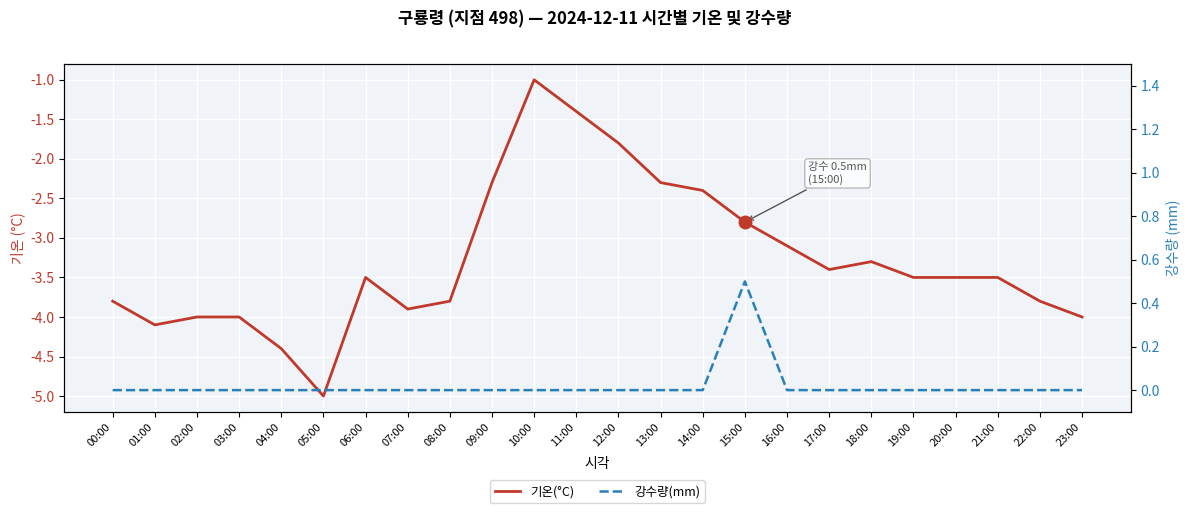

What is the label of the 13th point from the left?

12:00